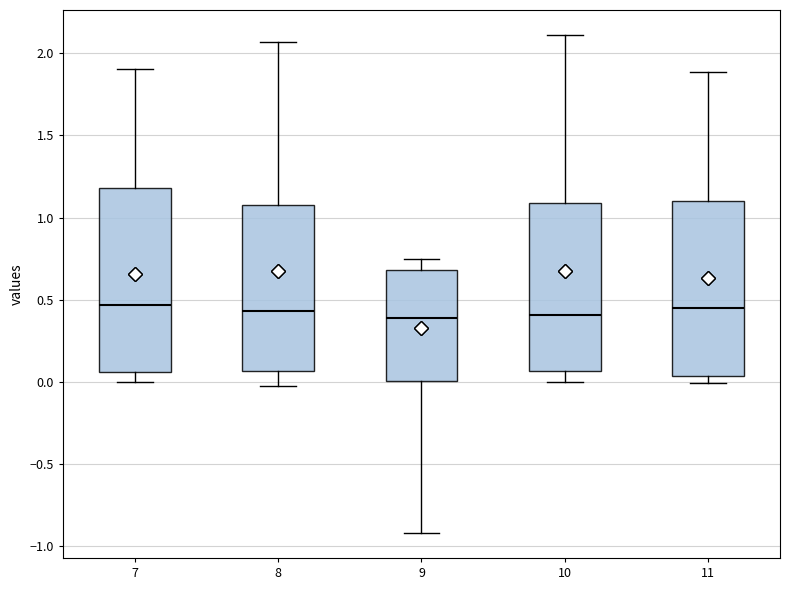

Reading left to right, read every box against the y-axis: the position of its median line, the range the box covers, and the ends of its whiskers. The values are not printed on the chart, so give them approximately, as read against the axis.

7: median 0.45, box 0.05 to 1.20, whiskers 0.00 to 1.90
8: median 0.45, box 0.05 to 1.10, whiskers 0.00 to 2.05
9: median 0.40, box 0.00 to 0.70, whiskers -0.90 to 0.75
10: median 0.40, box 0.05 to 1.10, whiskers 0.00 to 2.10
11: median 0.45, box 0.05 to 1.10, whiskers 0.00 to 1.90